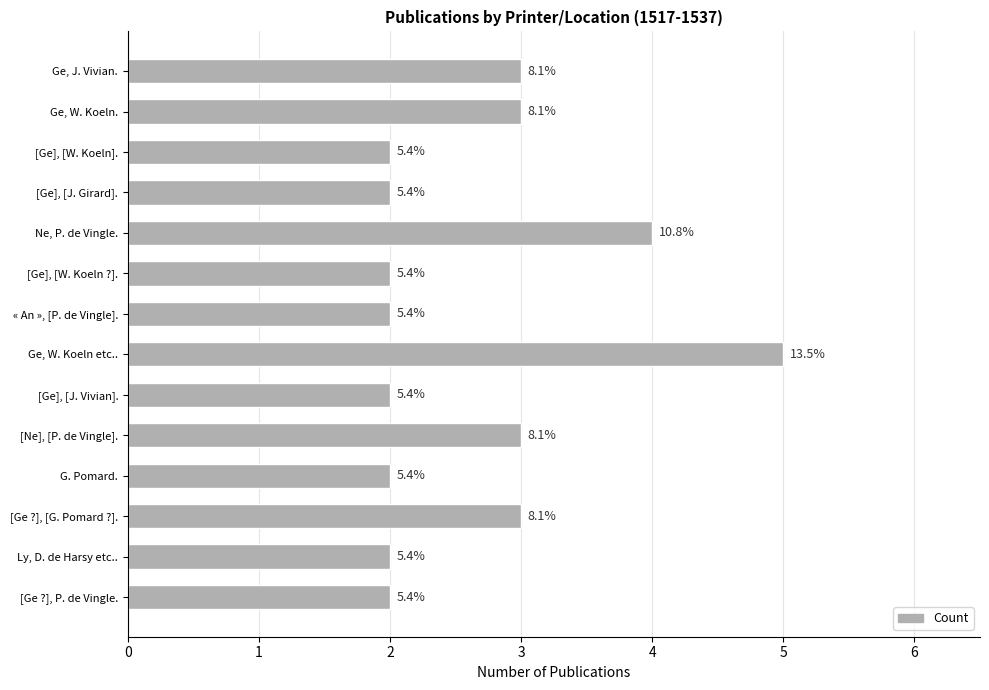

What is the greatest value displayed?

5